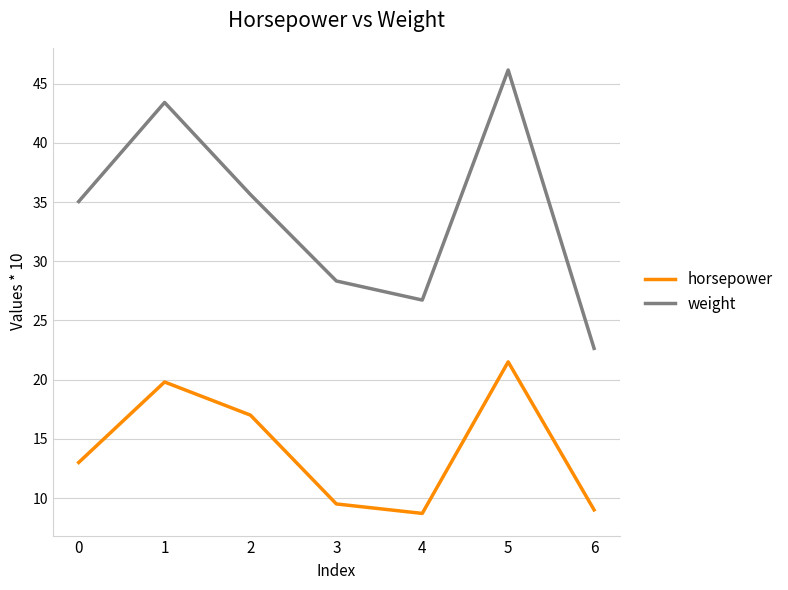

Between 3 and 5, which series saw the biggest shift?

weight